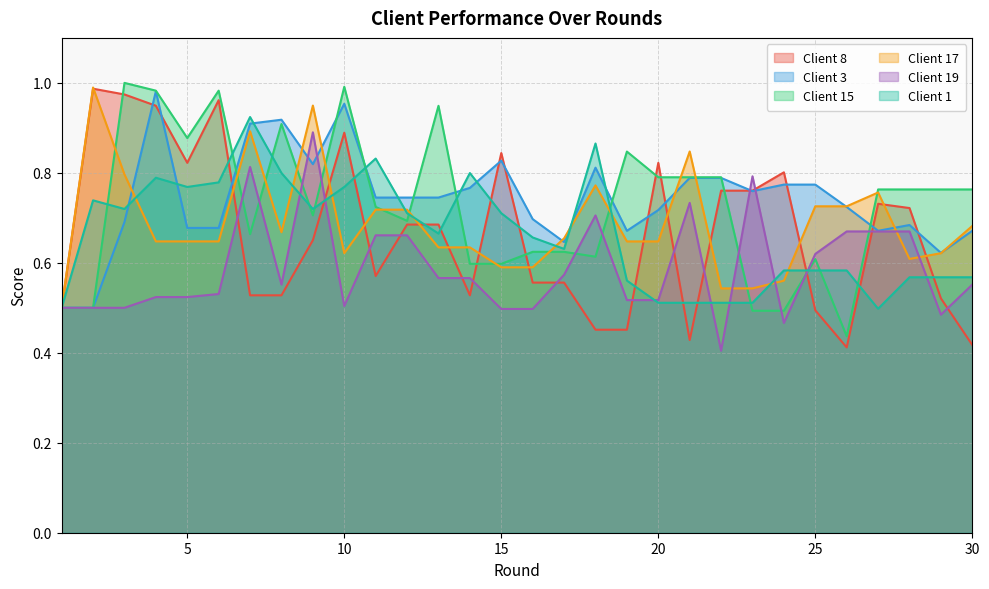

At which category is the sum across all series the highest?

4